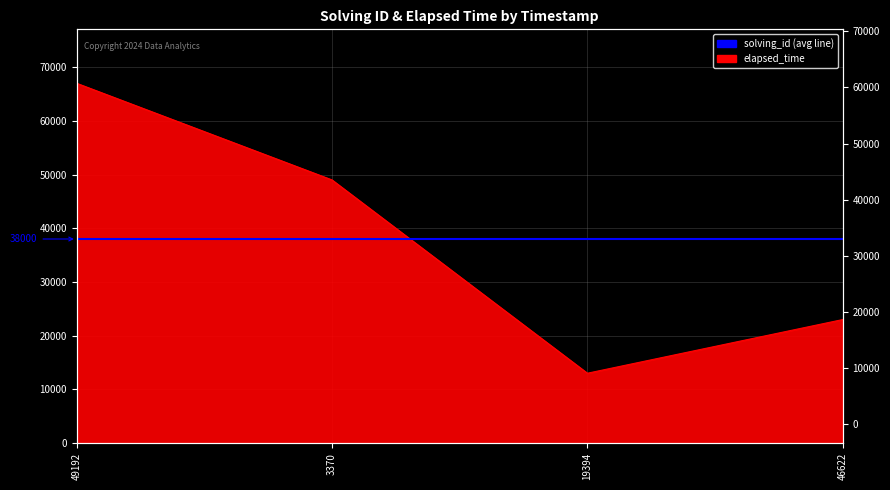

Reading left to right, extract all data points from this chart.

1551011949192=67000	1551012003370=49000	1551012019394=13000	1551012046622=23000